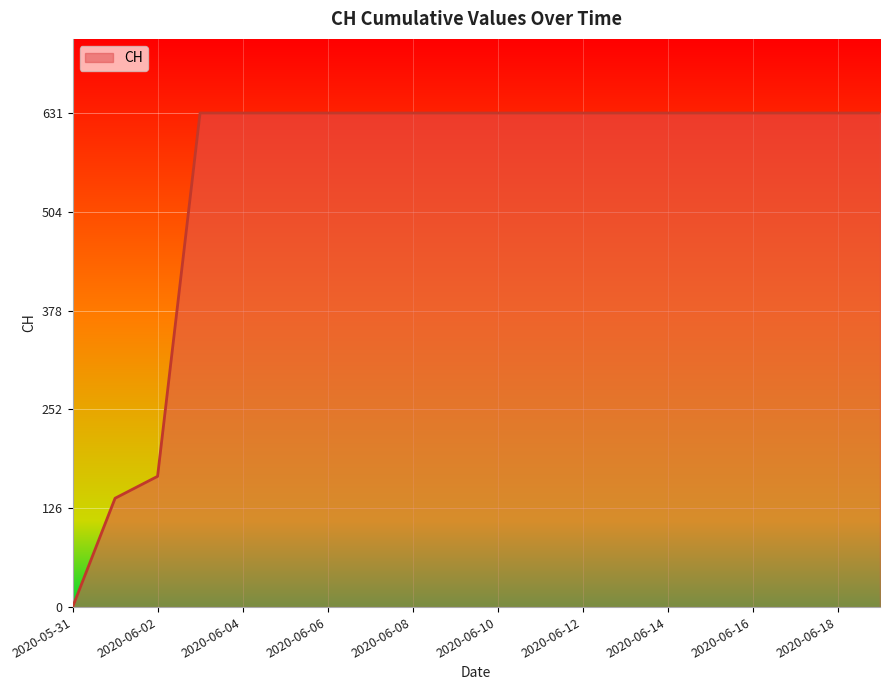

What is the greatest value displayed?

631